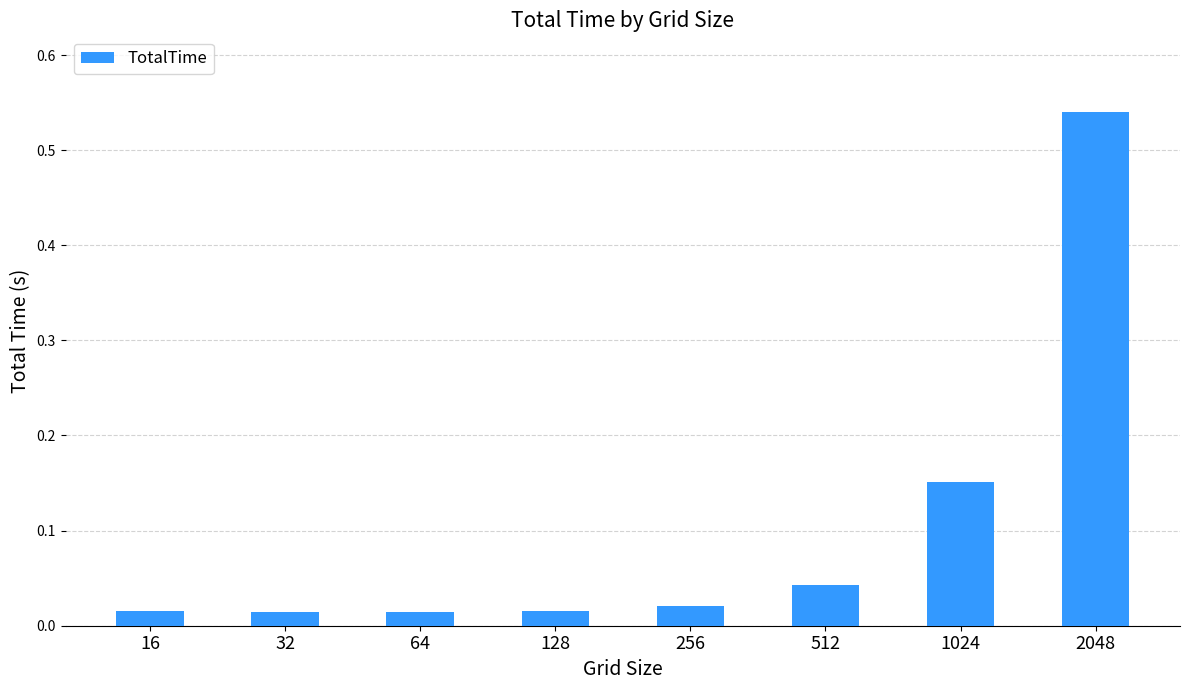

Which category has the highest value across all series?

2048